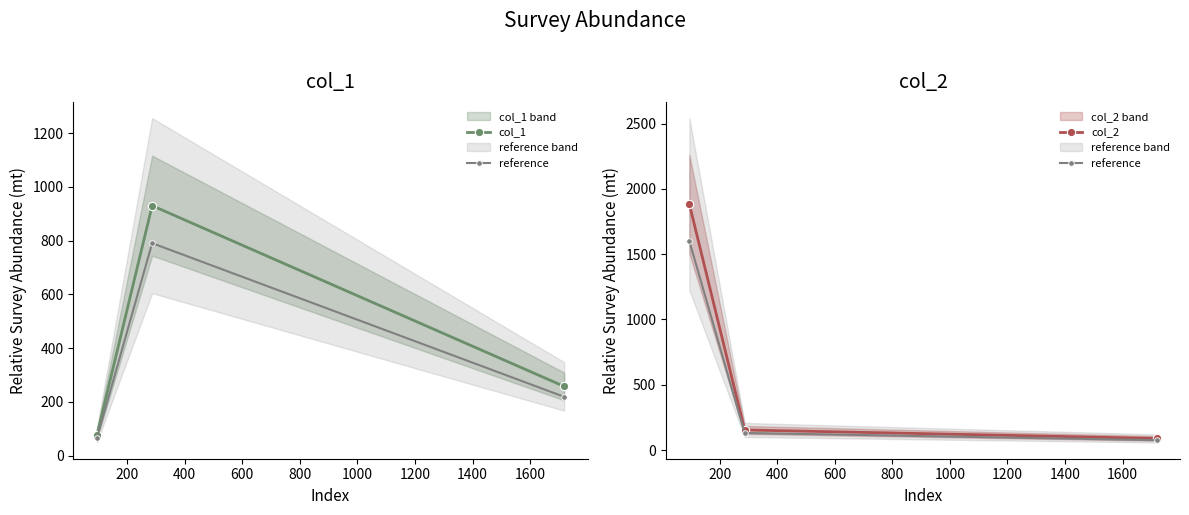

What is the difference between the maximum and minimum values in the col_1 series?

854.0